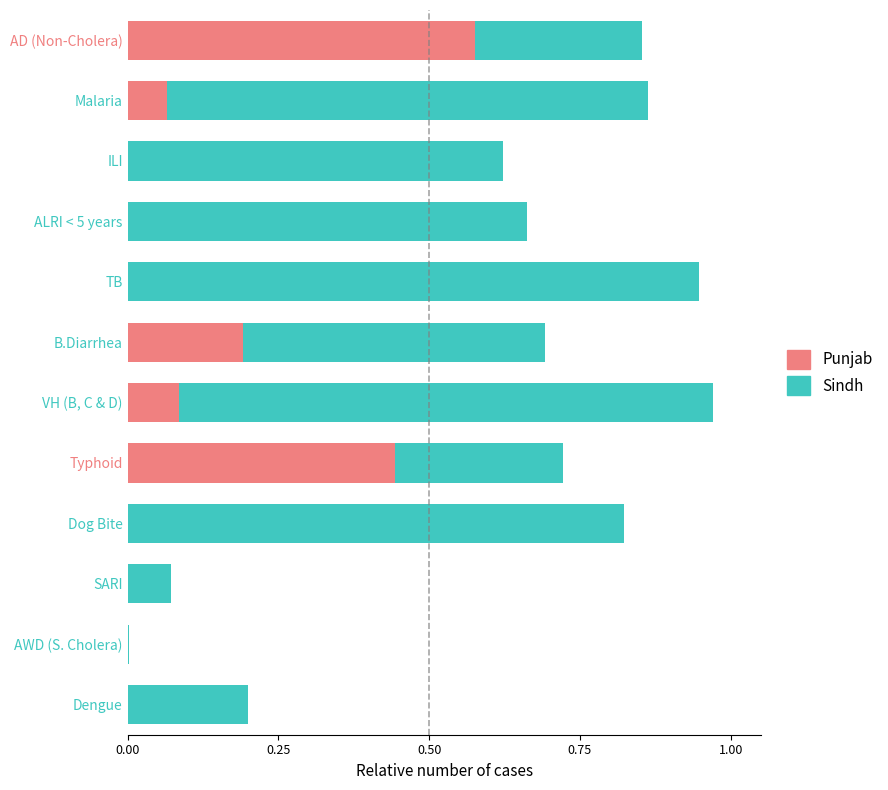

What are all the series names shown in the legend?

Punjab, Sindh